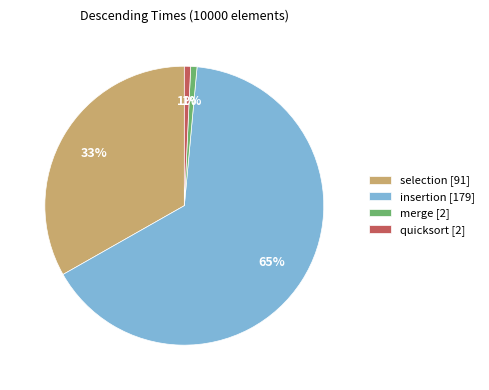

Is it true that merge is 1% of the pie?

True